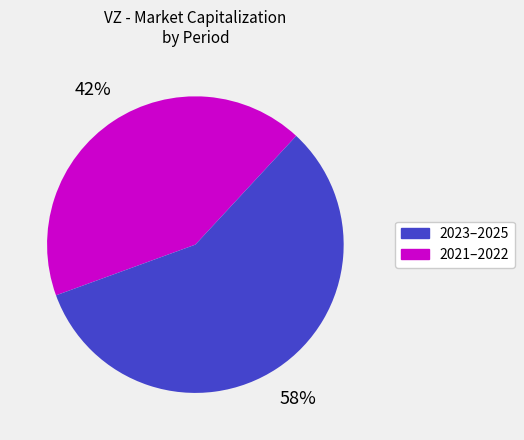

Does any single category account for the majority?

Yes